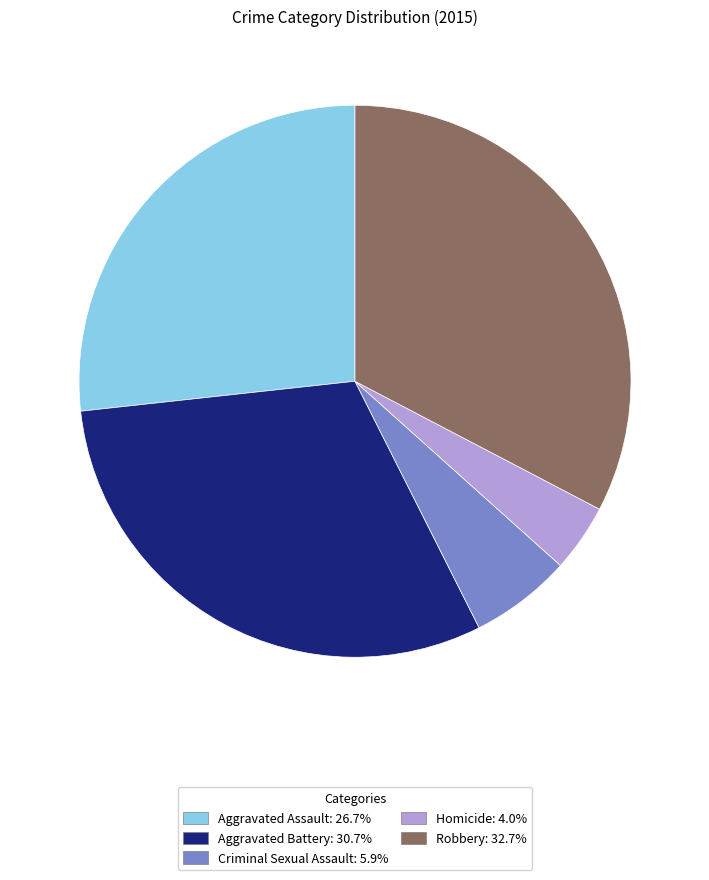

Approximately how many times larger is the value at Aggravated Assault: 26.7% compared to Aggravated Battery: 30.7%?

0.9